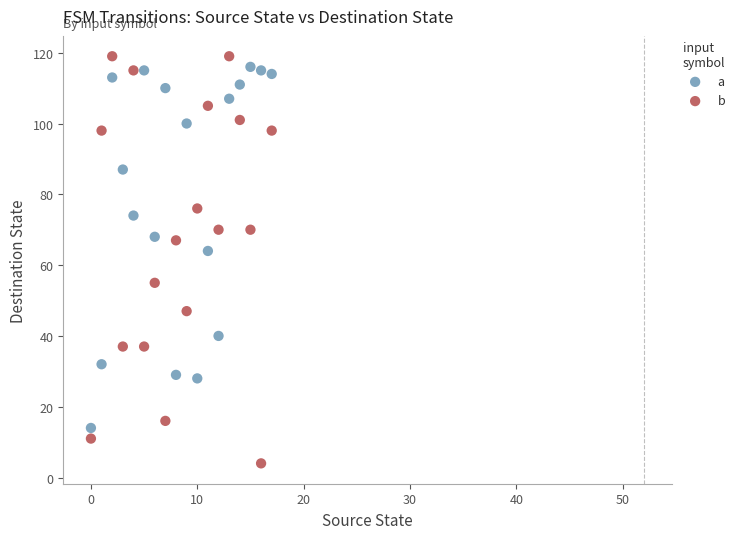

Which series has the largest Y range (max minus min)?

b